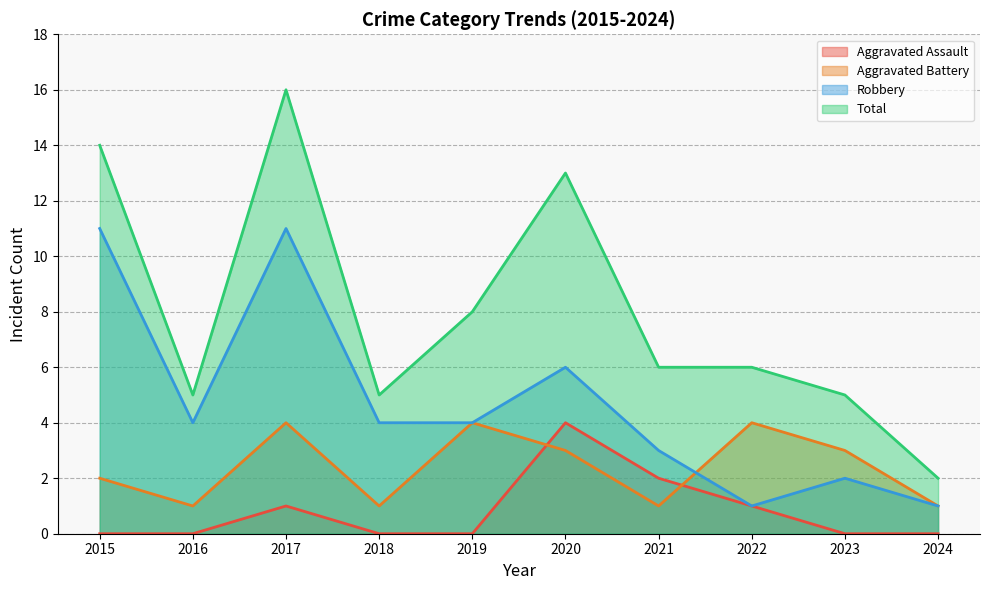

True or false: Aggravated Battery has a value of 4 at 2019.

True